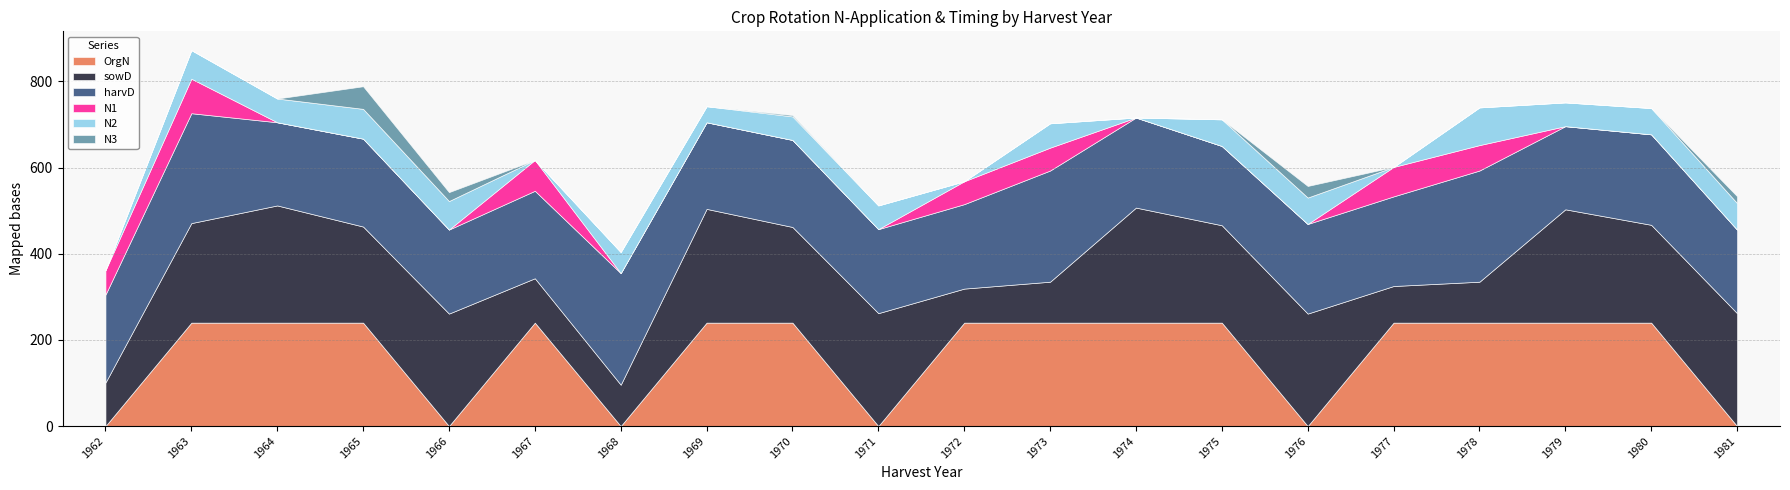

Reading right to left, what are all the values shown in this chart?

N1: 1981=0.0	1980=0.0	1979=0.0	1978=59.0	1977=68.3	1976=0.0	1975=0.0	1974=0.0	1973=53.1	1972=53.1	1971=0.0	1970=0.0	1969=0.0	1968=0.0	1967=71.5	1966=0.0	1965=0.0	1964=0.0	1963=80.1	1962=56.7
N2: 1981=61.5	1980=61.0	1979=55.1	1978=87.5	1977=0.0	1976=61.3	1975=61.8	1974=0.0	1973=56.5	1972=0.0	1971=55.0	1970=54.6	1969=37.2	1968=48.8	1967=0.0	1966=66.2	1965=69.1	1964=55.1	1963=66.3	1962=0.0
N3: 1981=15.9	1980=0.0	1979=0.0	1978=0.0	1977=0.0	1976=26.9	1975=0.0	1974=0.0	1973=0.0	1972=0.0	1971=0.0	1970=3.1	1969=0.0	1968=0.0	1967=0.0	1966=20.7	1965=52.5	1964=0.0	1963=0.0	1962=0.0
OrgN: 1981=0.0	1980=240.0	1979=240.0	1978=240.0	1977=240.0	1976=0.0	1975=240.0	1974=240.0	1973=240.0	1972=240.0	1971=0.0	1970=240.0	1969=240.0	1968=0.0	1967=240.0	1966=0.0	1965=240.0	1964=240.0	1963=240.0	1962=0.0
sowD: 1981=262.0	1980=227.0	1979=263.0	1978=95.0	1977=85.0	1976=261.0	1975=226.0	1974=267.0	1973=95.0	1972=79.0	1971=262.0	1970=222.0	1969=264.0	1968=96.0	1967=103.0	1966=261.0	1965=223.0	1964=272.0	1963=231.0	1962=101.0
harvD: 1981=194.0	1980=210.0	1979=193.0	1978=258.0	1977=208.0	1976=208.0	1975=184.0	1974=209.0	1973=258.0	1972=196.0	1971=195.0	1970=202.0	1969=201.0	1968=259.0	1967=203.0	1966=195.0	1965=204.0	1964=193.0	1963=255.0	1962=204.0